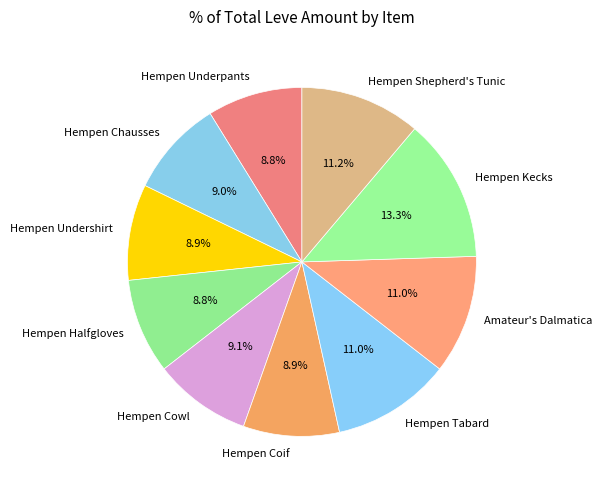

Does any single category account for the majority?

No